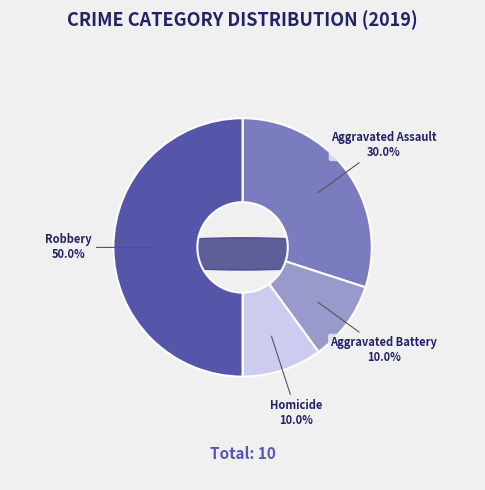

Does Aggravated Assault account for over 50% of the chart?

No